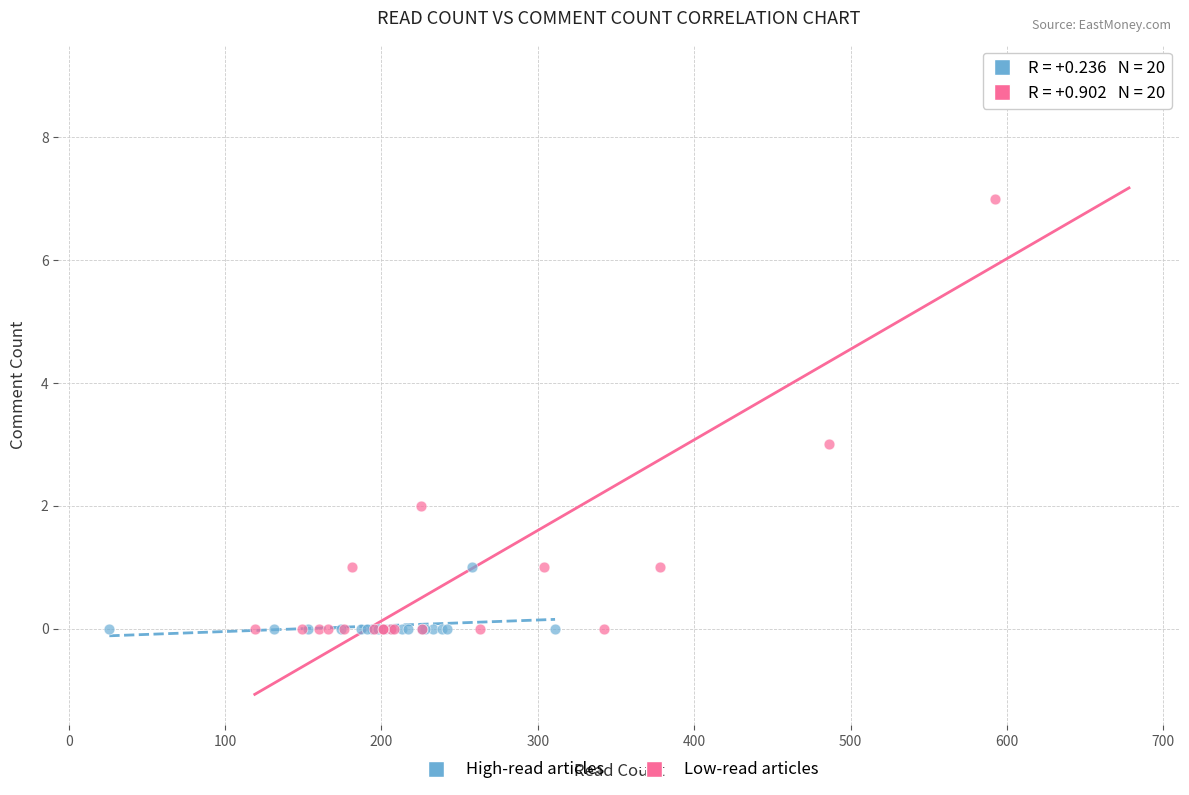

Which series contains the highest Y value?

Low-read articles